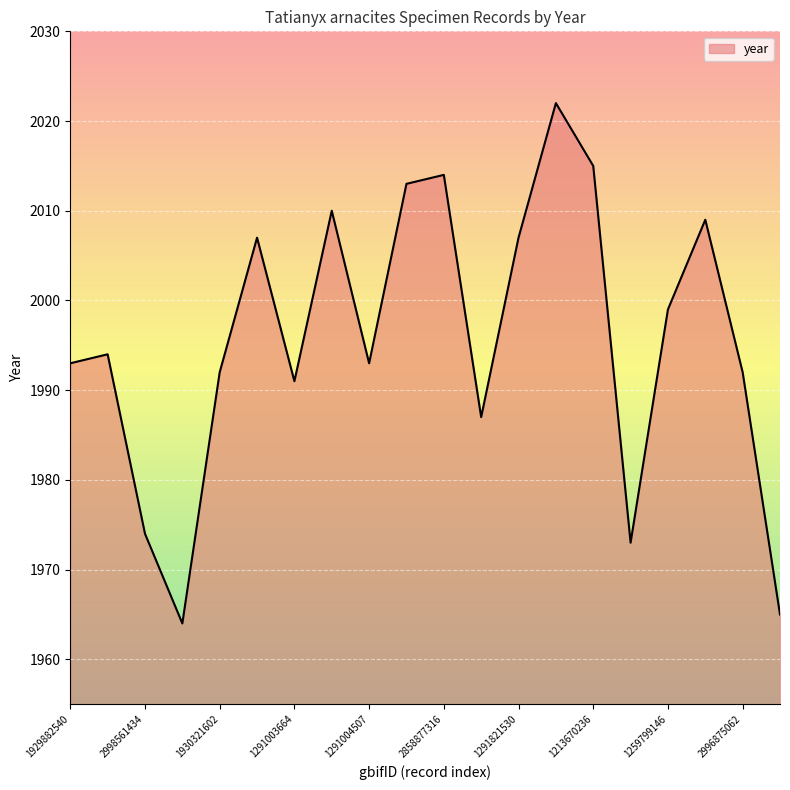

What is the difference between the maximum and minimum values?

58